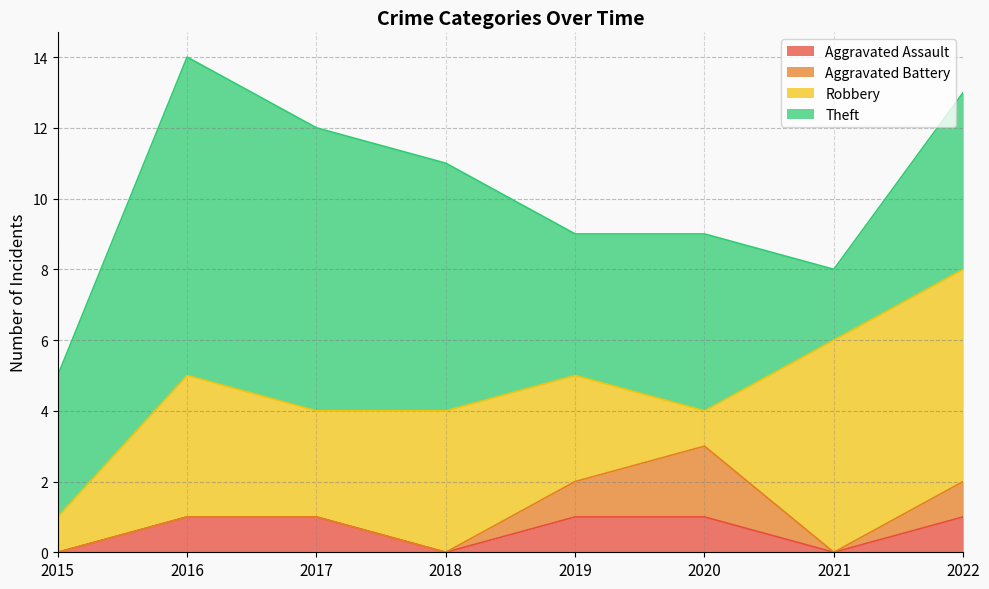

Which series changed the most between 2018 and 2022?

Robbery